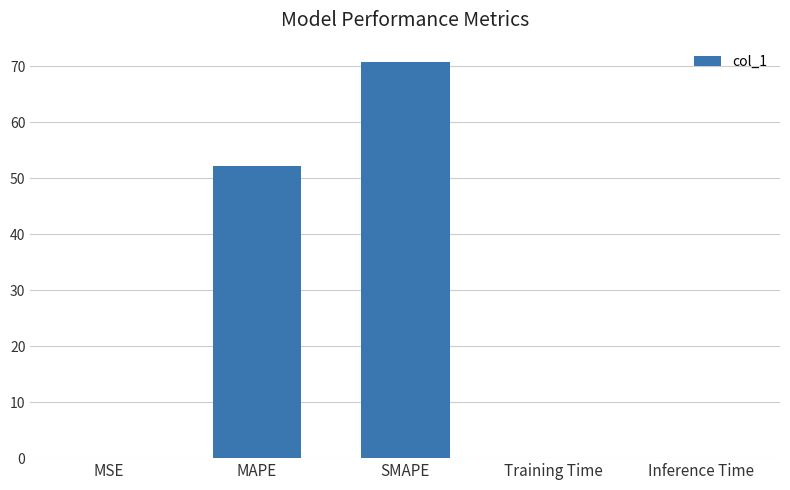

What is the maximum value shown in the chart?

70.7